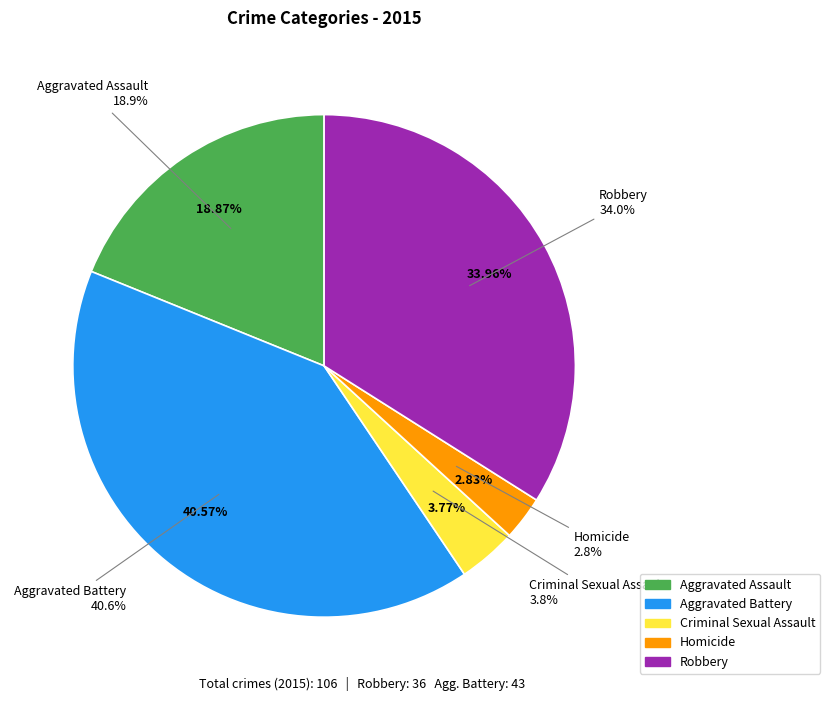

To the nearest percent, what is the difference between the Aggravated Assault and Criminal Sexual Assault slice percentages?

15%